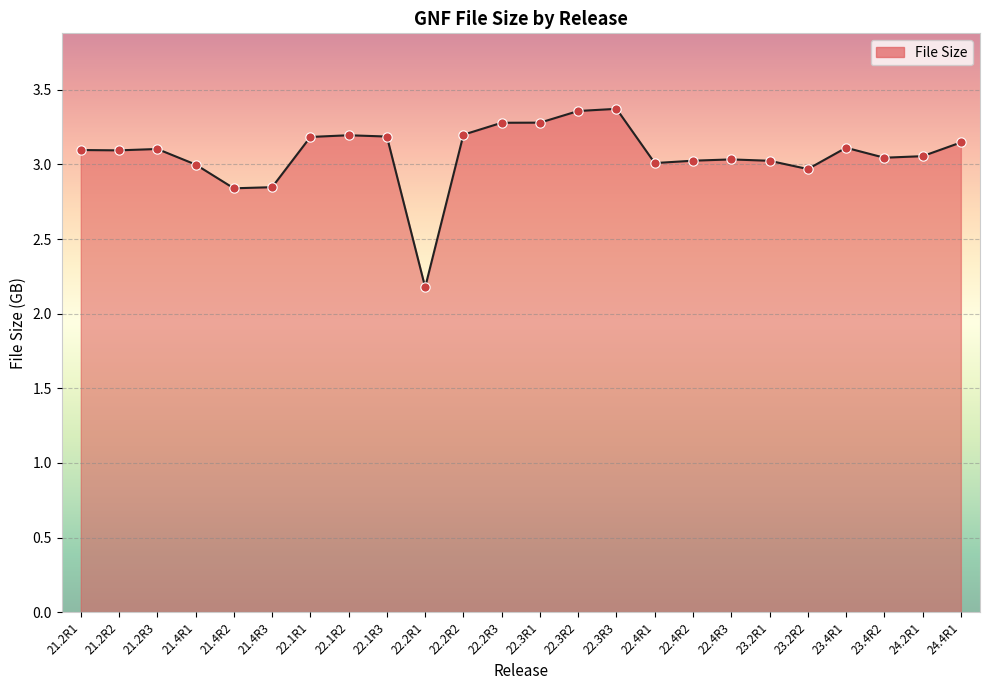

What is the ratio of the value at 23.4R2 to the value at 23.2R2?

1.0